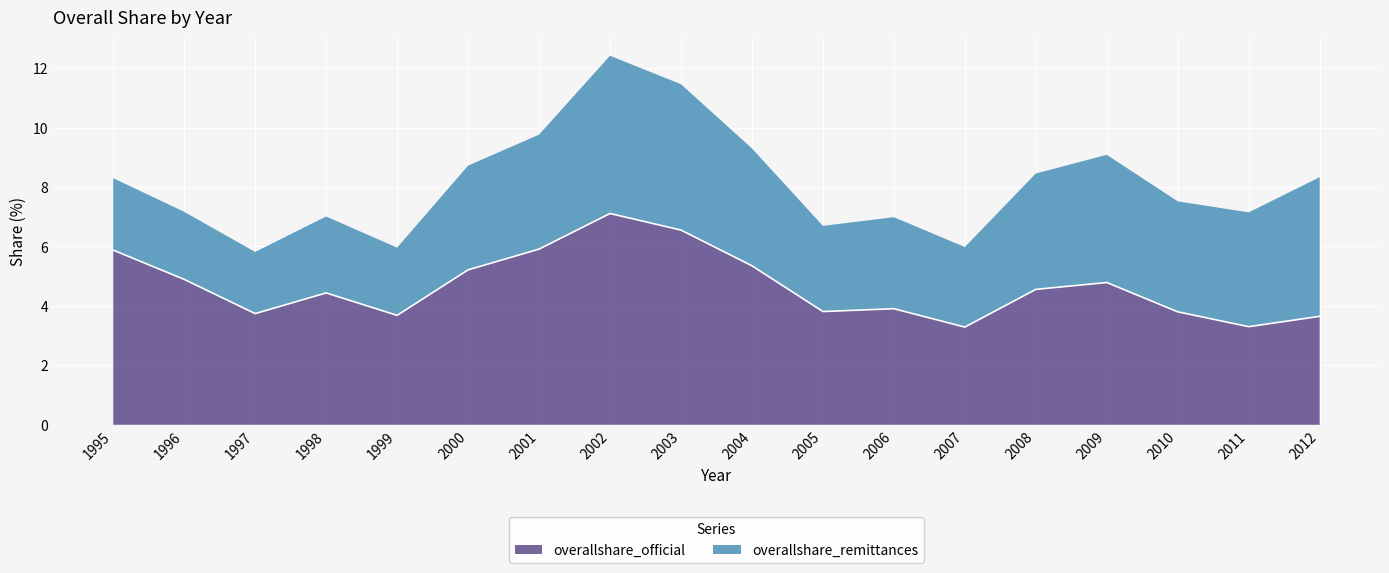

Count the number of categories in the chart.

18